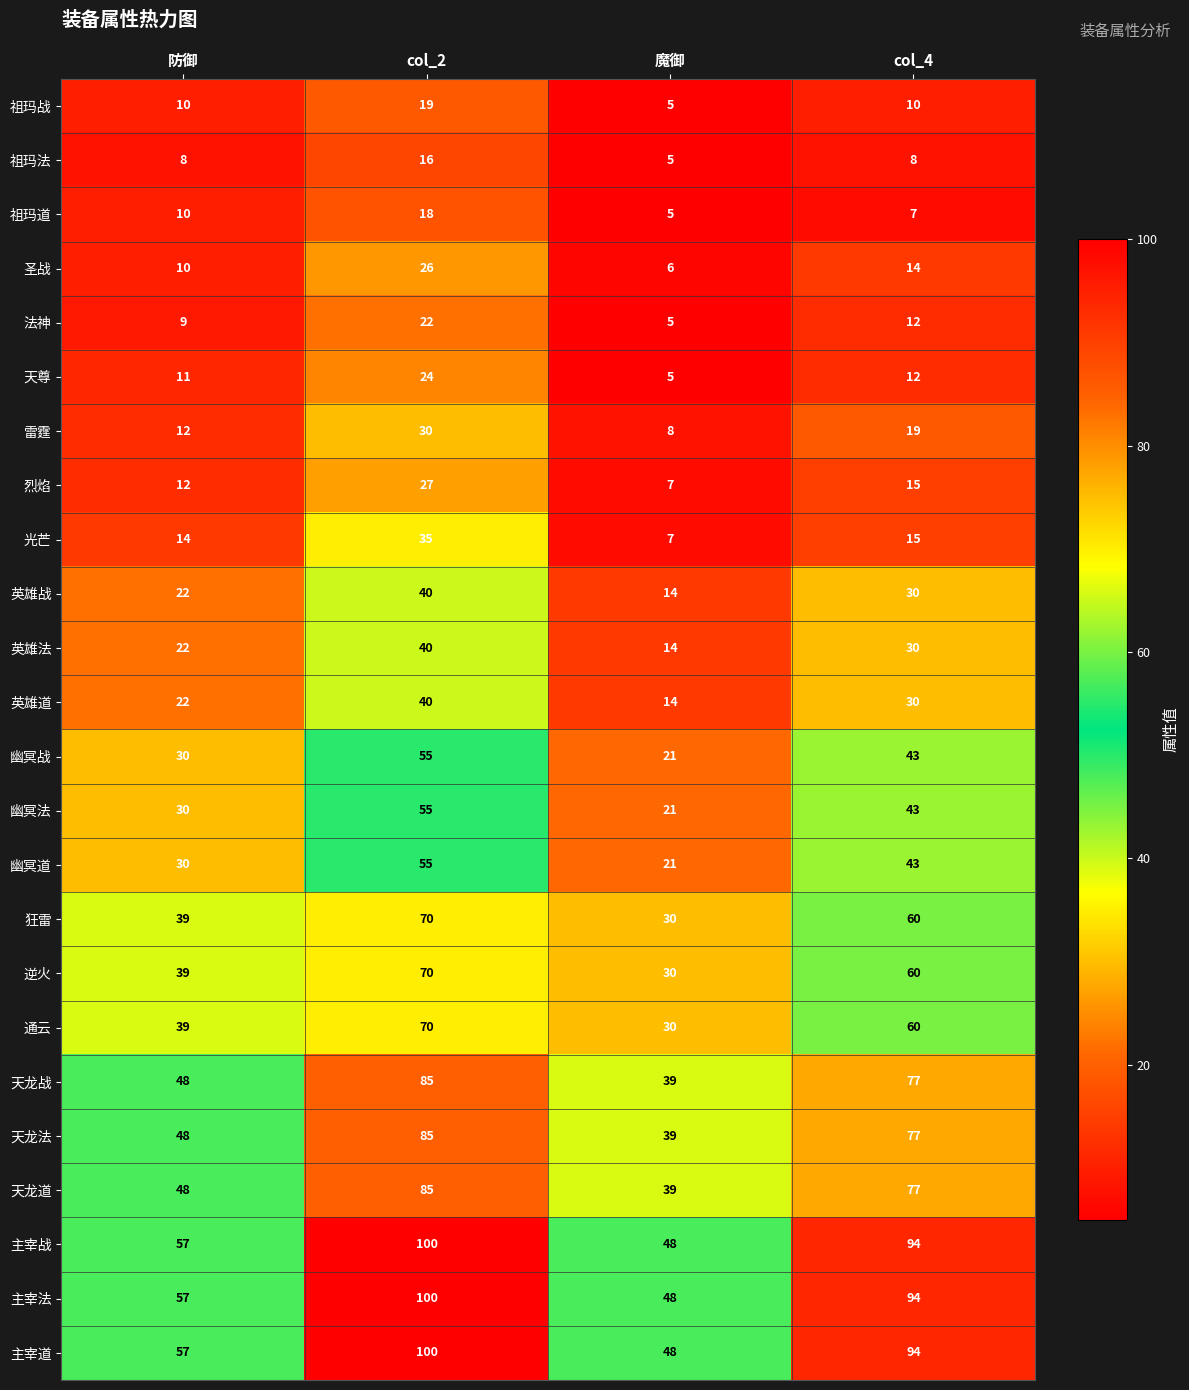

What is the smallest value displayed?

5